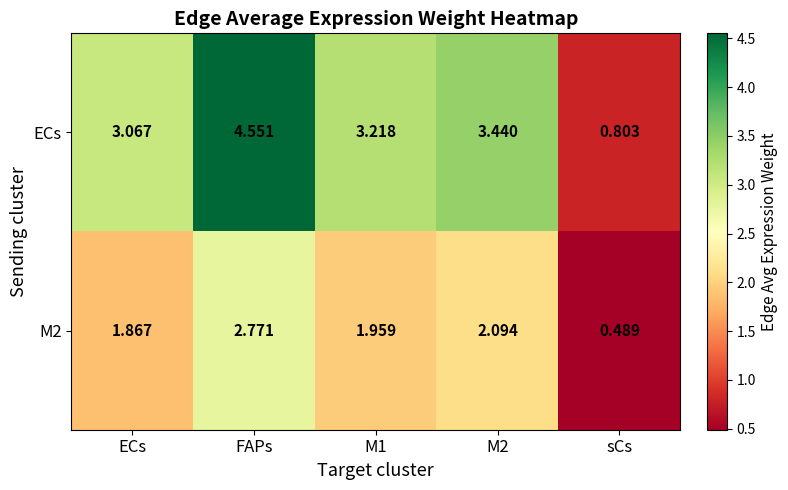

Between ECs and sCs, which series saw the biggest shift?

ECs